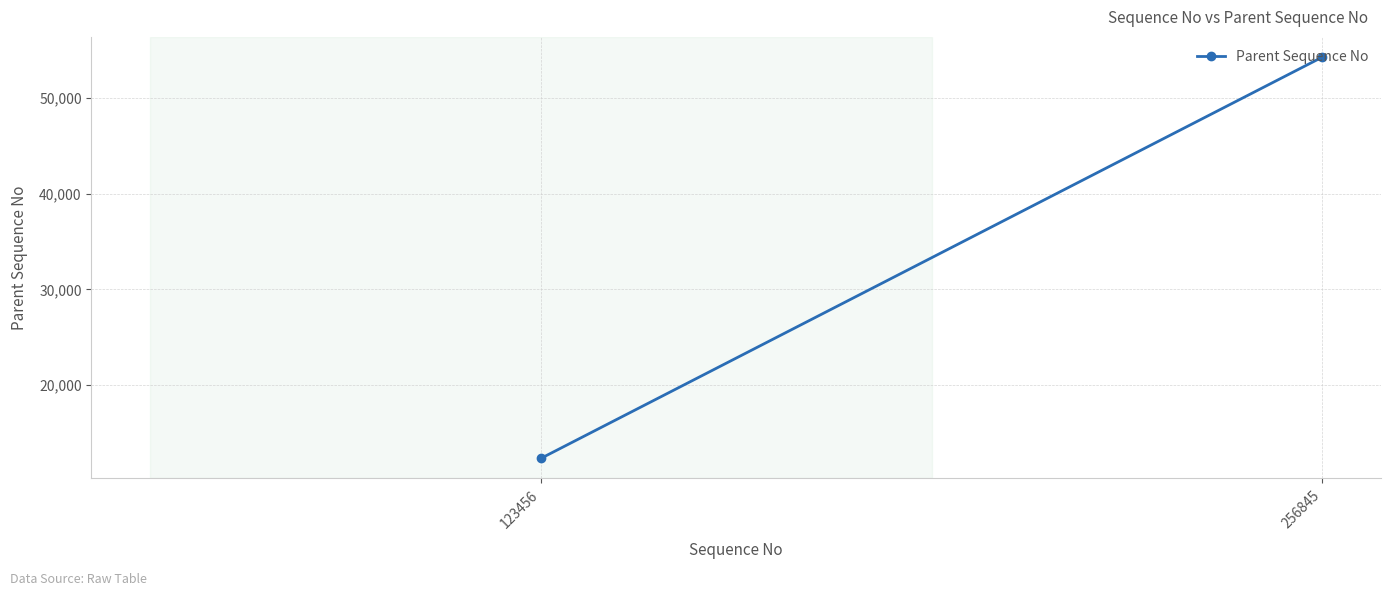

At which label is the value closest to 33309?

123456